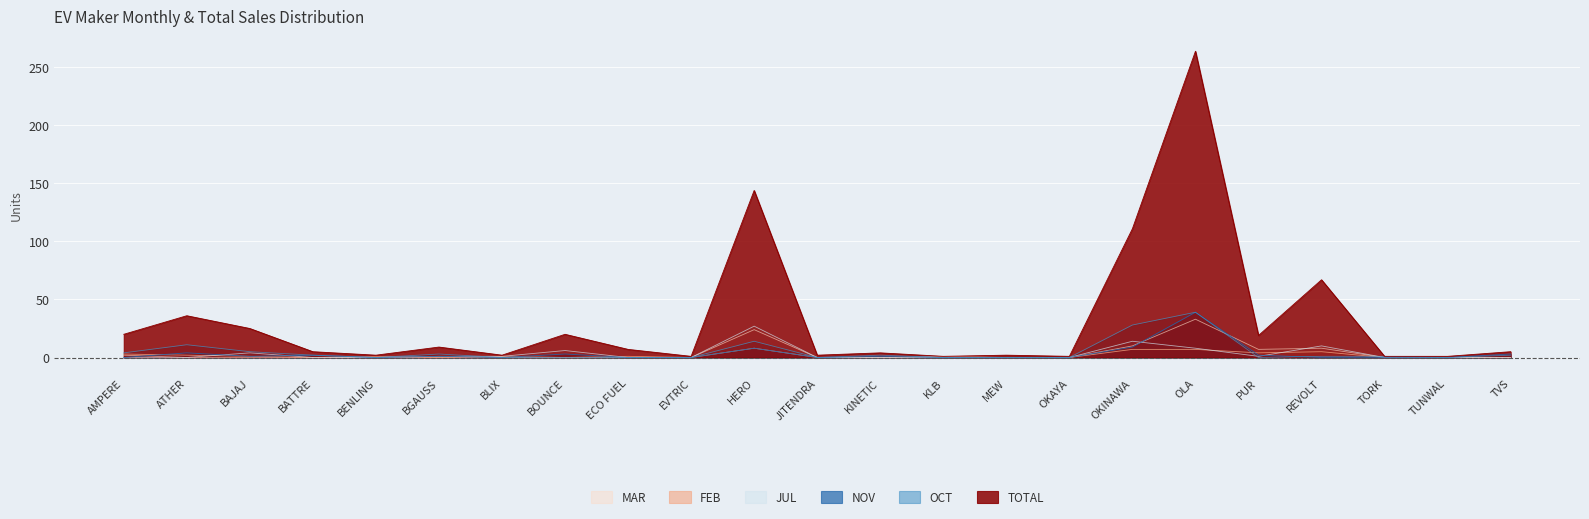

After their last crossing, which series has the higher values: NOV or FEB?

FEB